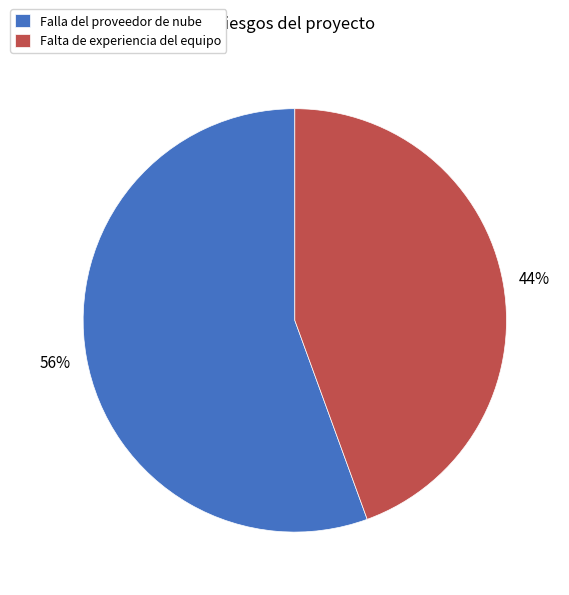

Rank the categories by value from lowest to highest.

Falta de experiencia del equipo, Falla del proveedor de nube